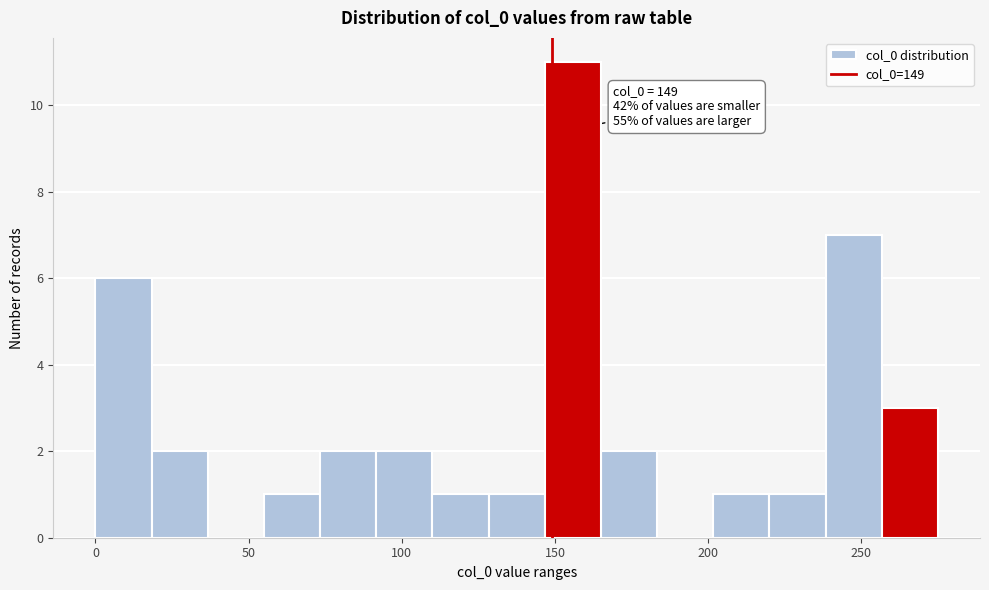

Read against the x-axis, roughly where is the centre of the tallest bar?

155